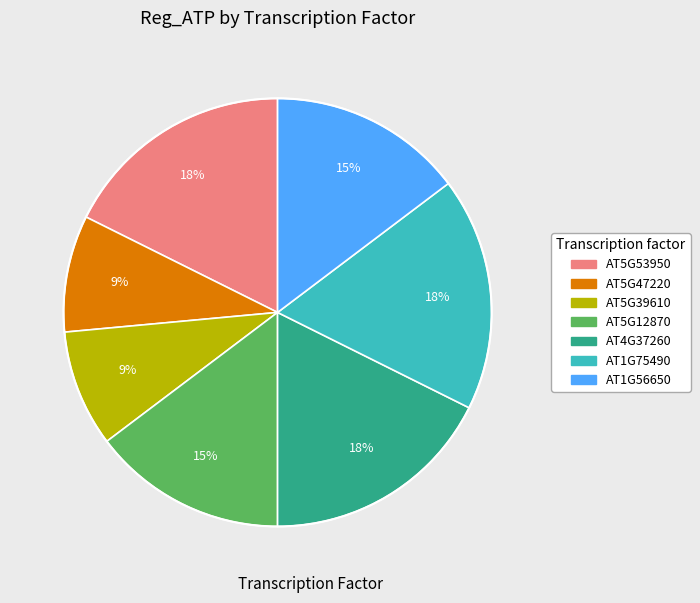

To the nearest percent, what is the average slice percentage?

14%